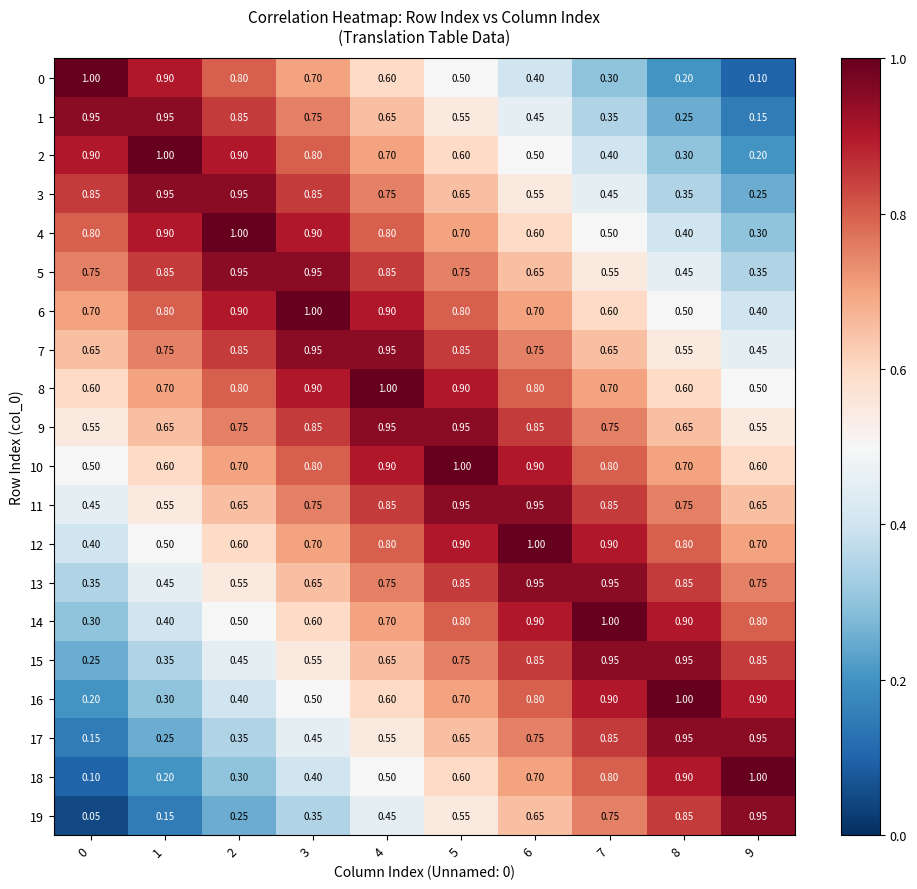

Is the value of 4 at 0 greater than the value of 10 at 8?

Yes